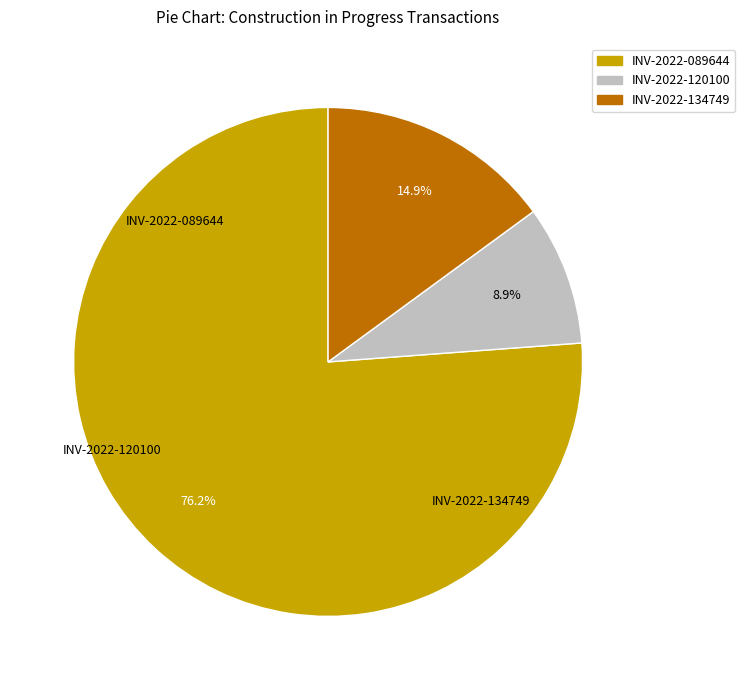

Is there a majority slice in this chart?

Yes